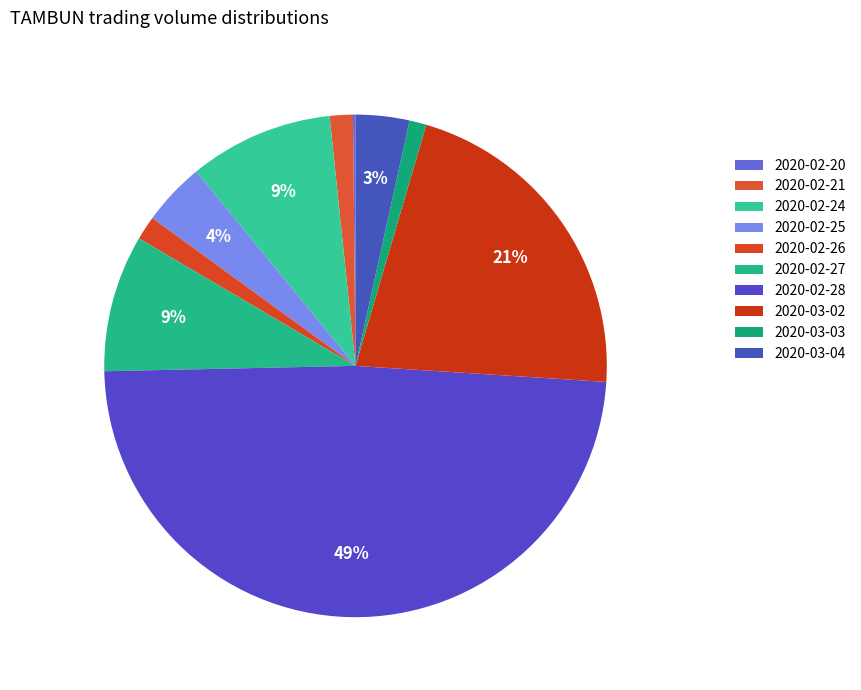

Do 2020-02-26 and 2020-03-03 together represent more than half of the pie?

No